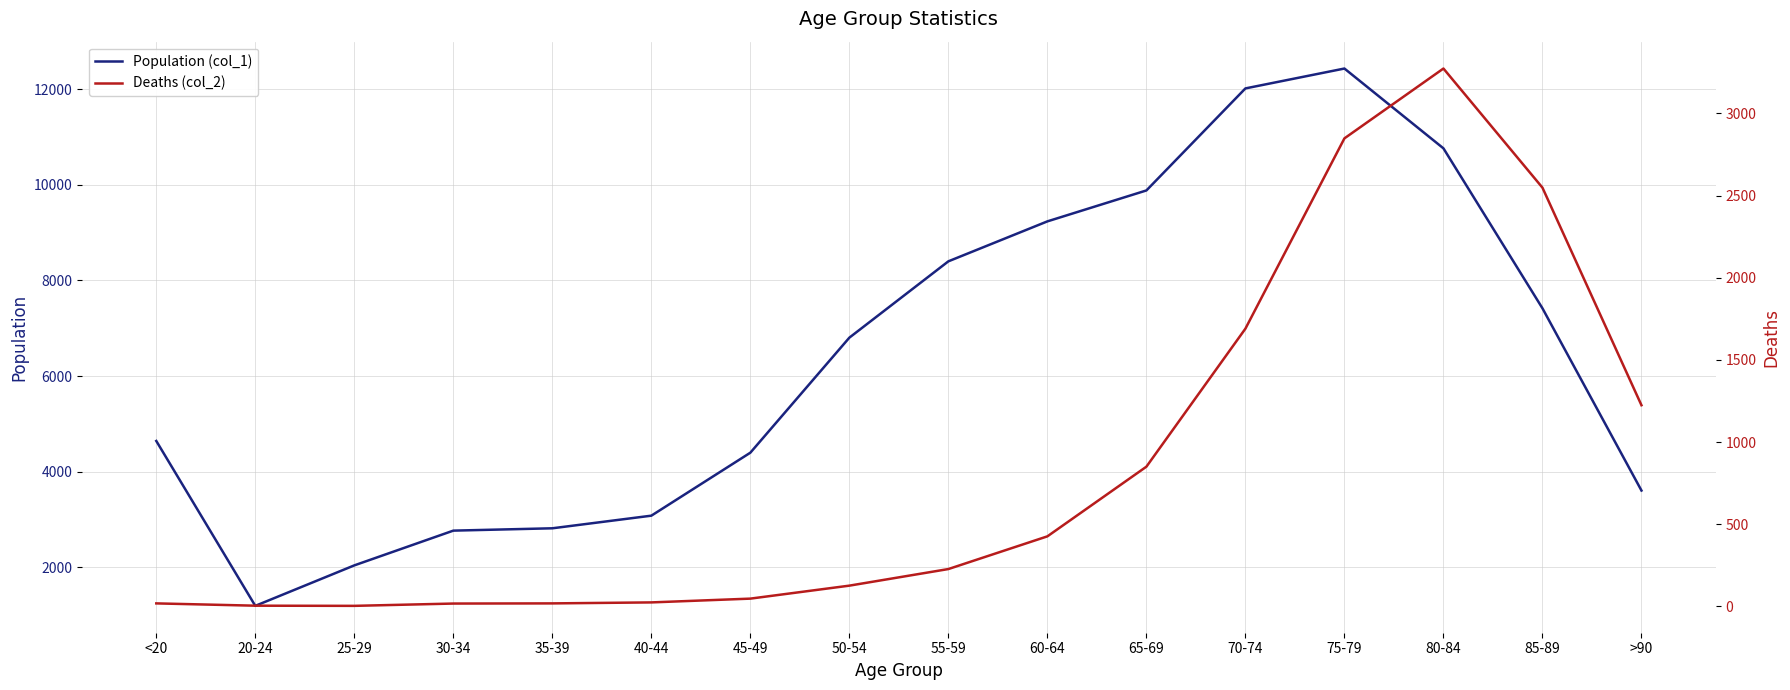

What is the label of the 15th point from the left?

85-89